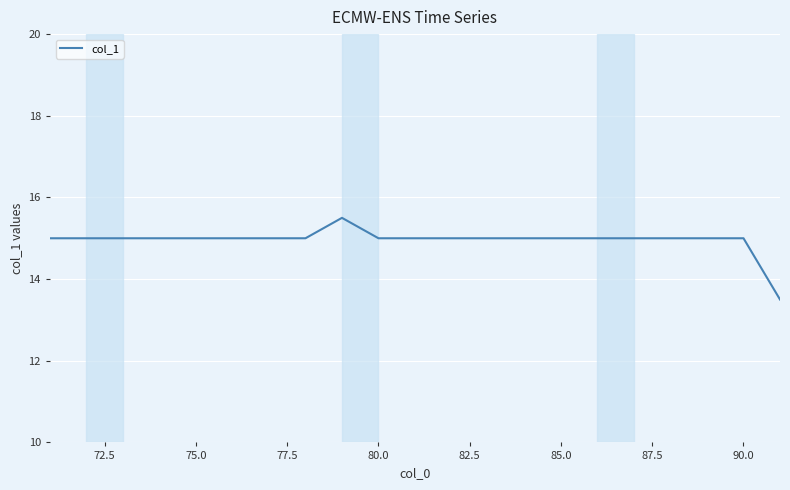

How many distinct data groups are displayed?

1